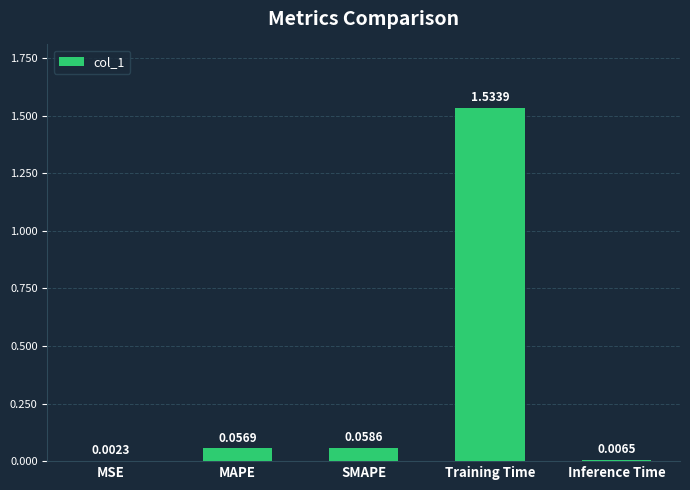

Between Inference Time and MAPE, which is larger?

MAPE